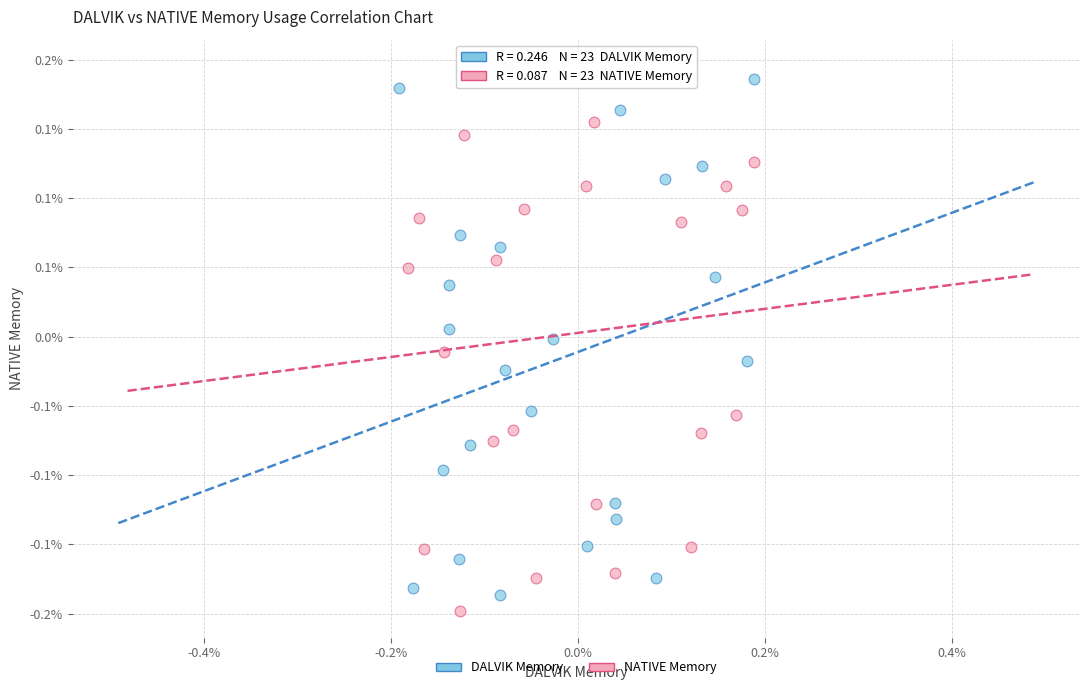

What are all the series names shown in the legend?

DALVIK Memory, NATIVE Memory